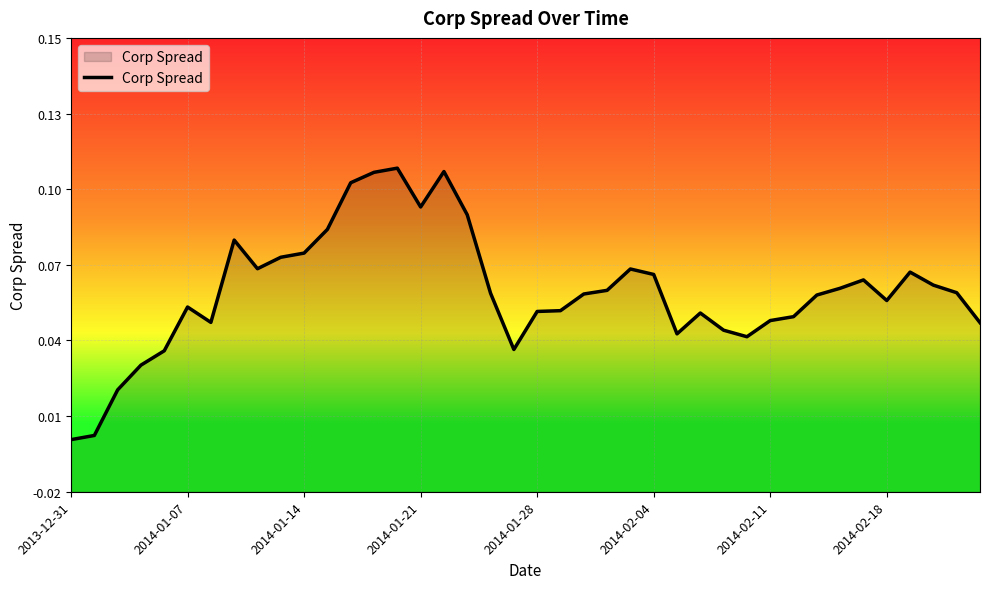

What is the average value?

0.1